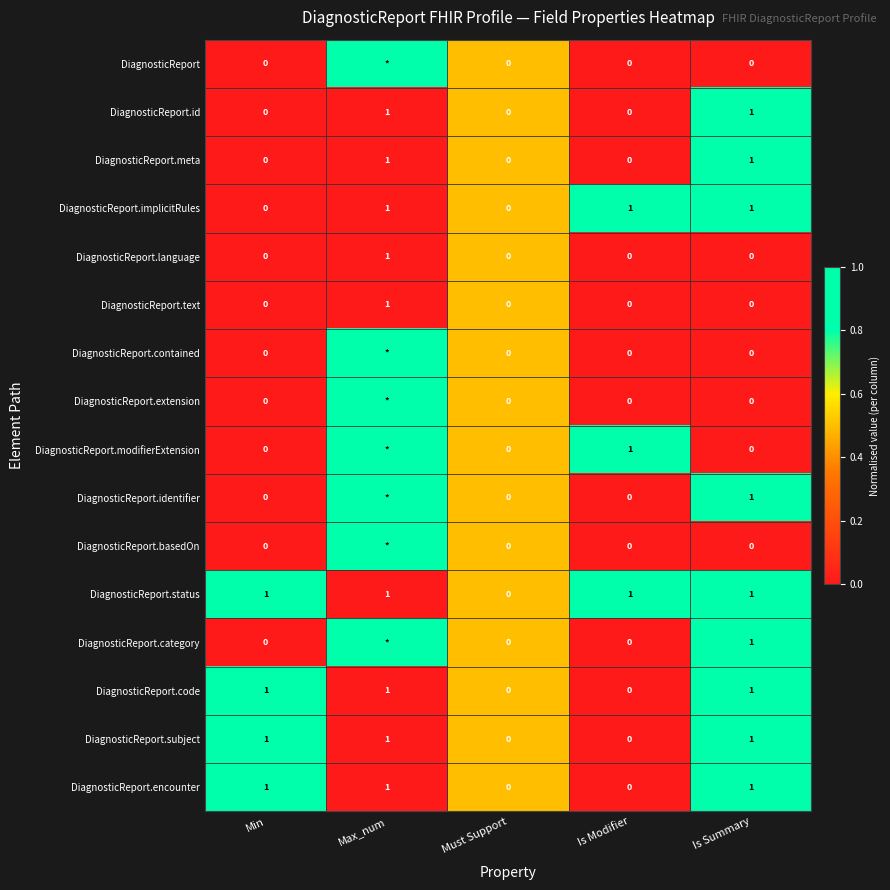

What is the greatest value displayed?

1.0